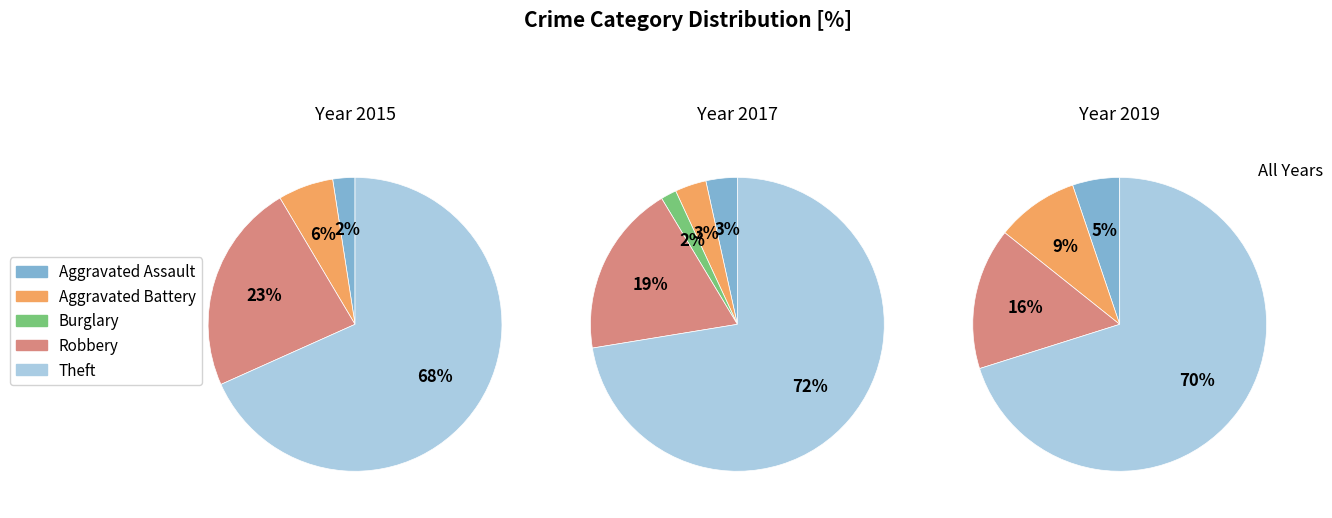

To the nearest percent, what is the difference between the largest and smallest slice percentages?

71%